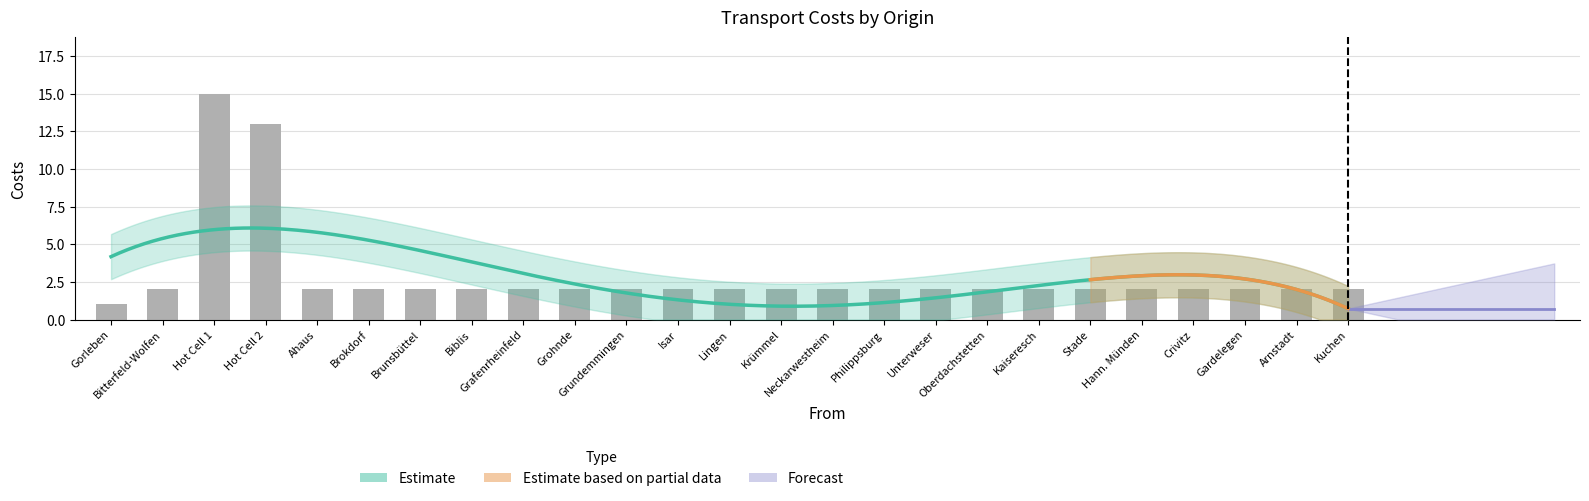

Which has a higher value, Gardelegen or Crivitz?

Gardelegen